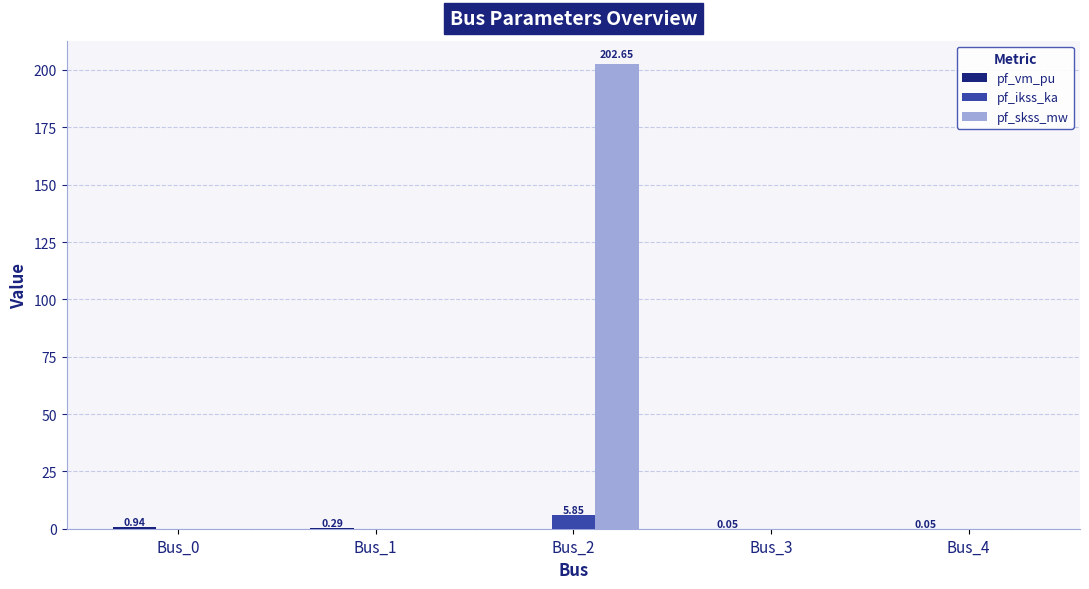

How many groups of bars are there?

5